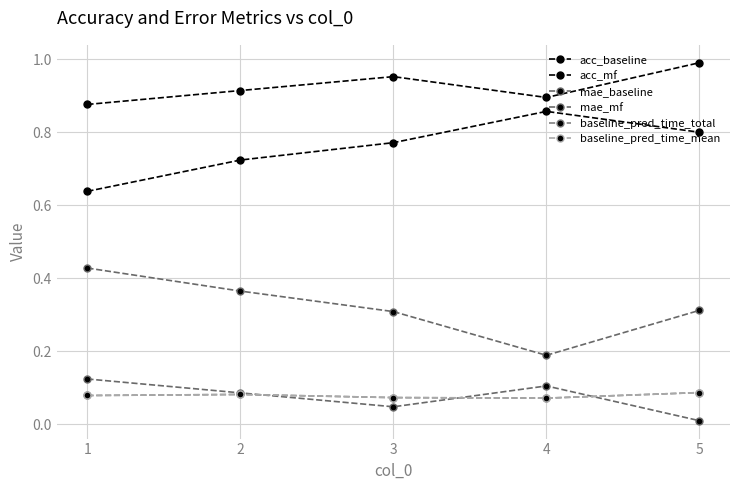

Which category has the lowest value in the mae_mf series?

4